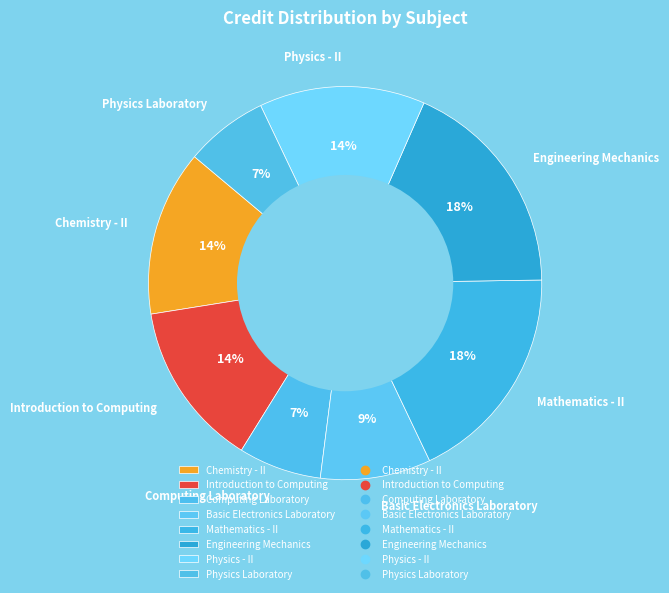

What percentage is the Mathematics - II slice, to the nearest percent?

18%